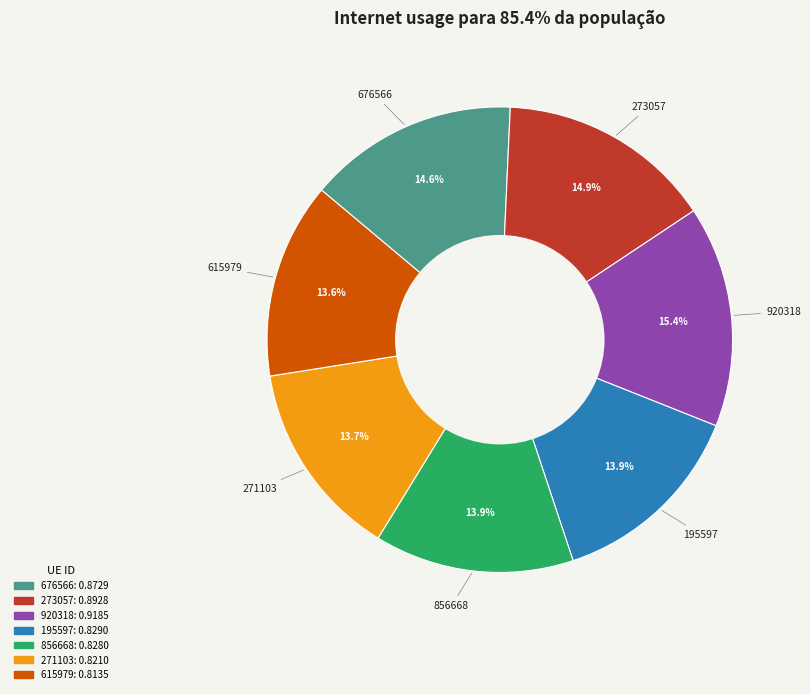

Do 273057 and 195597 together represent more than half of the pie?

No